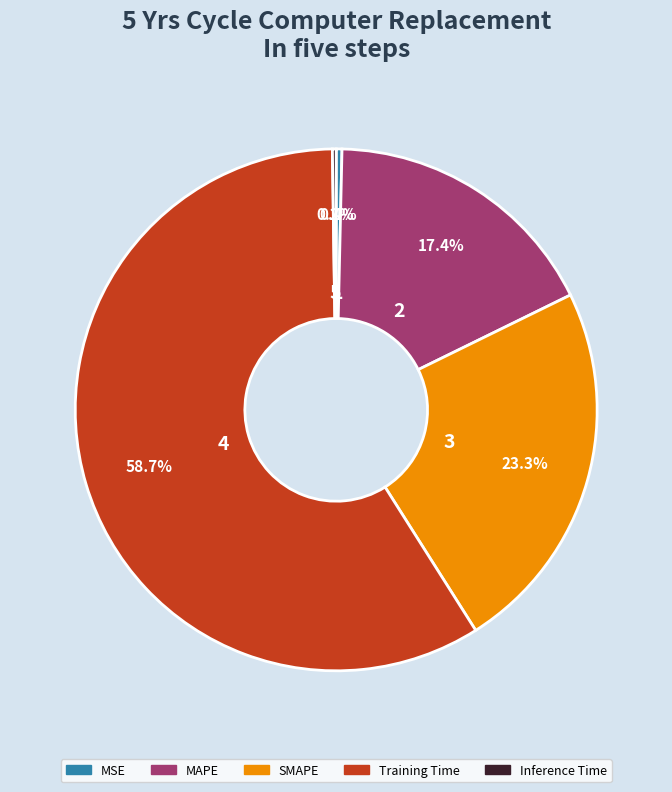

To the nearest percent, what portion does SMAPE represent?

23%